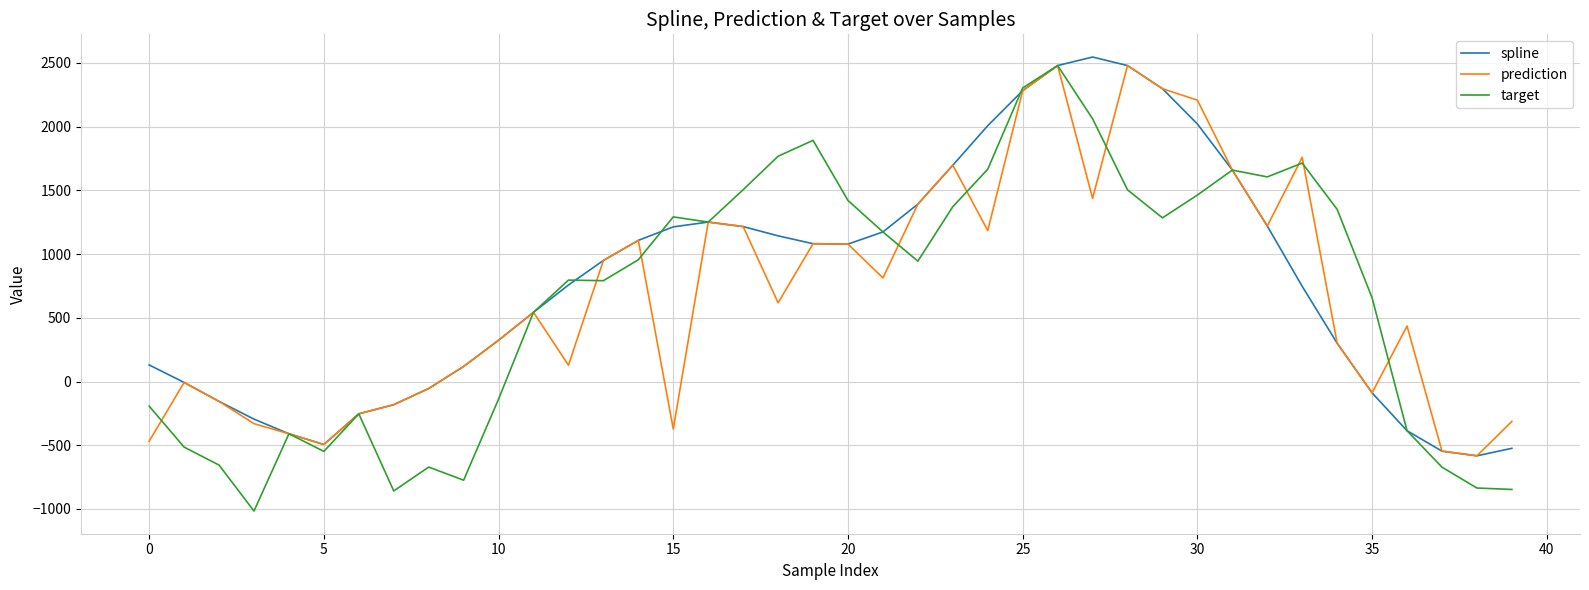

What is the minimum value for spline?

-582.9